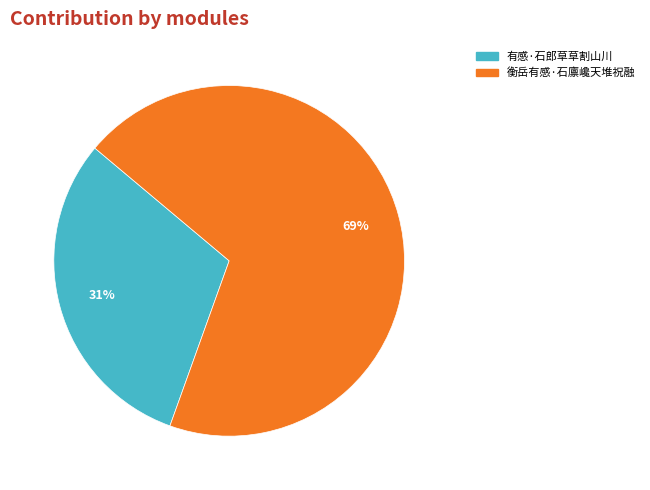

Which category accounts for the majority?

衡岳有感·石廪巉天堆祝融